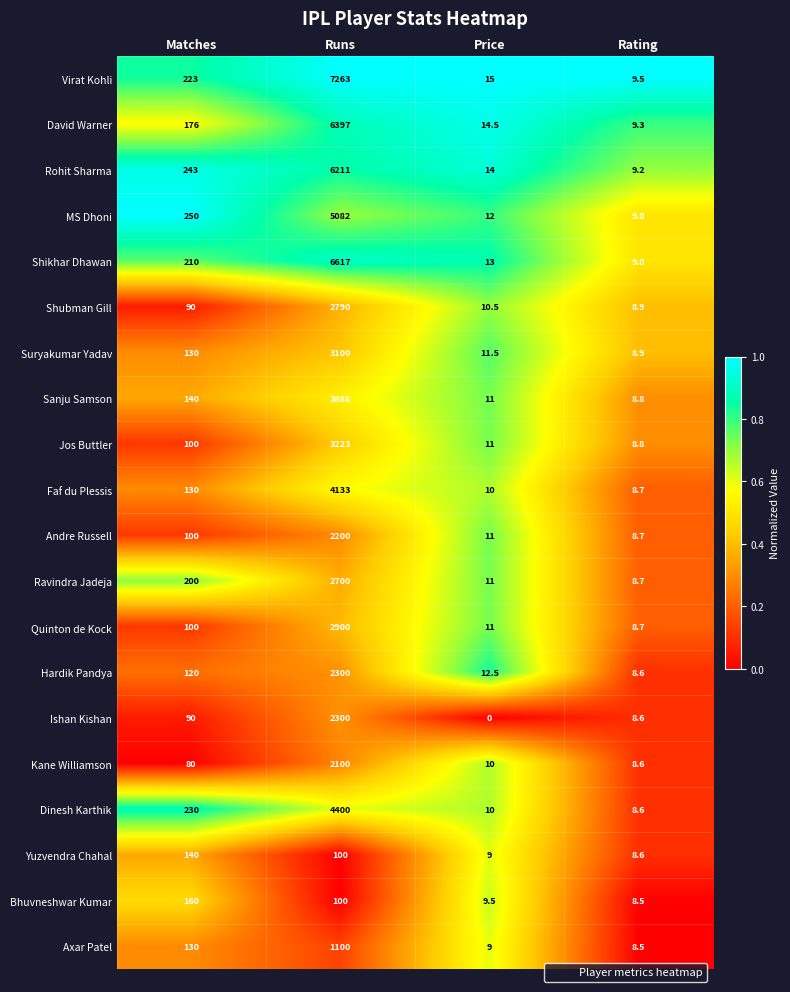

The value of Shikhar Dhawan at Matches is 117.4. True or false?

False